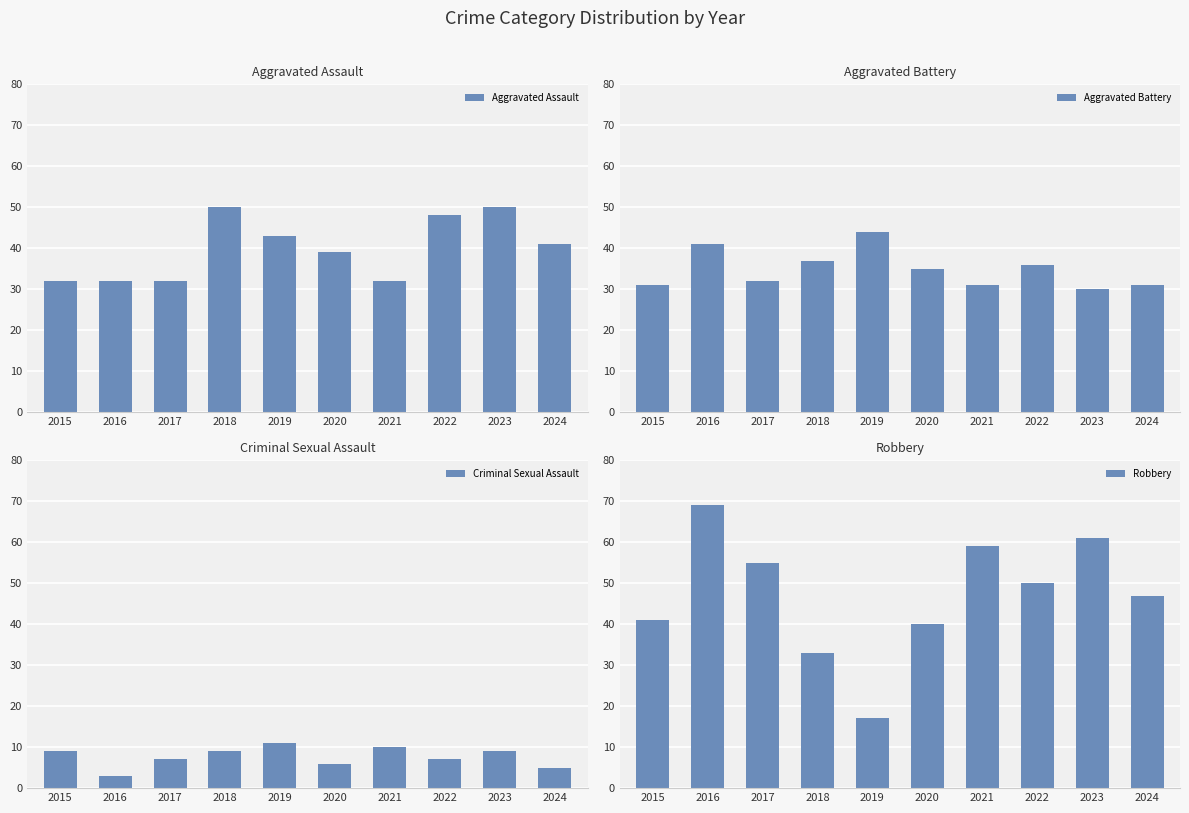

Which series has the largest total across all categories?

Robbery